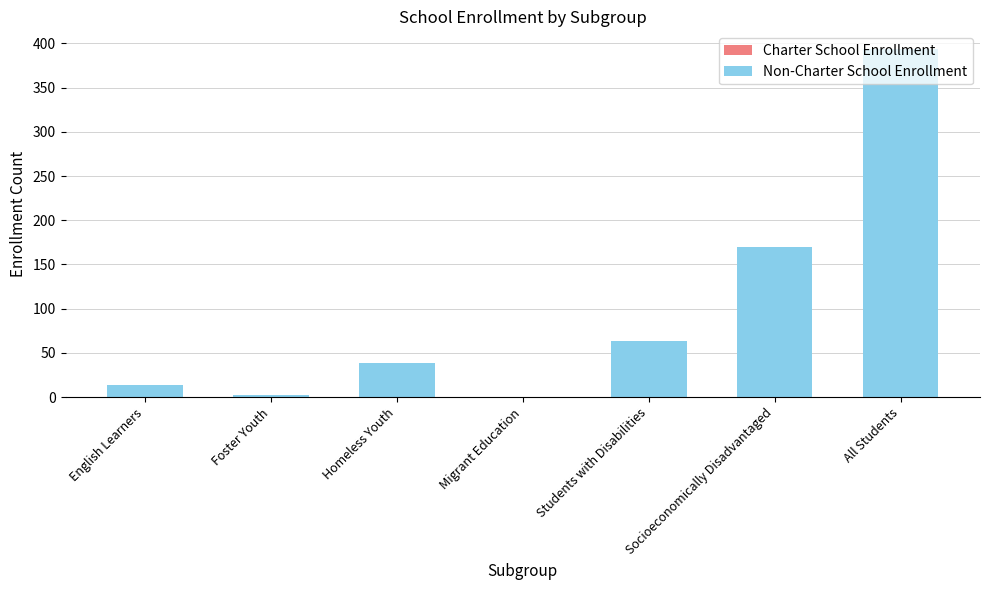

Is it true that the value at All Students is 621?

False